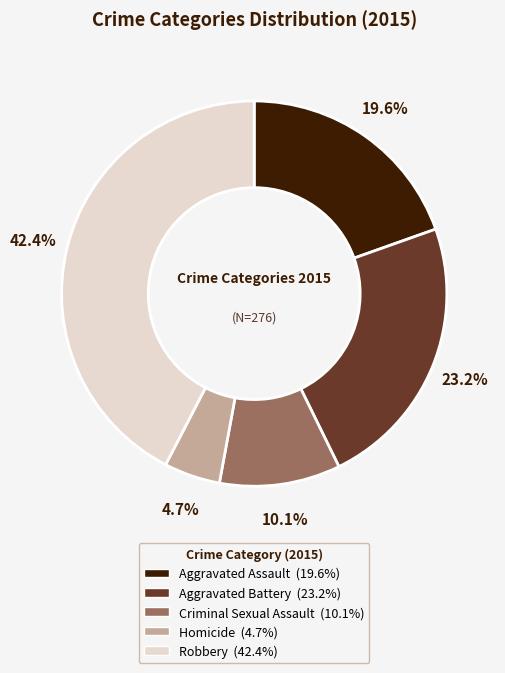

To the nearest percent, what is the difference between the largest and smallest slice percentages?

38%